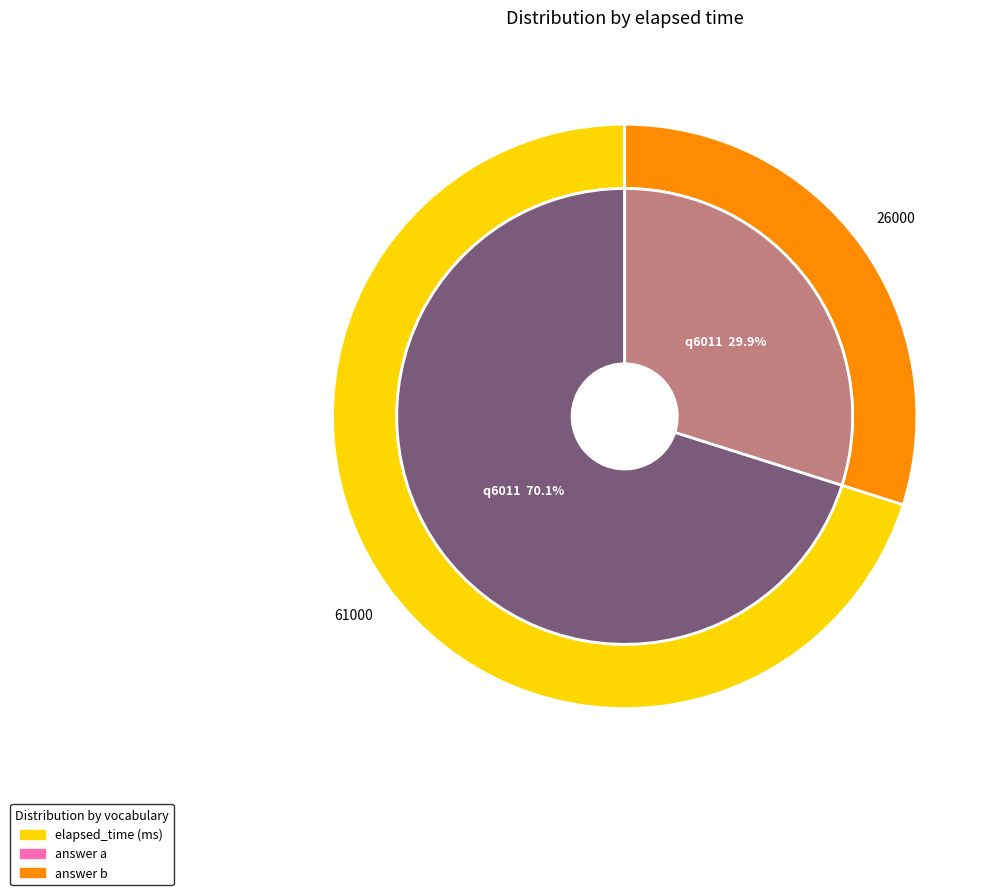

Is there a majority slice in this chart?

Yes